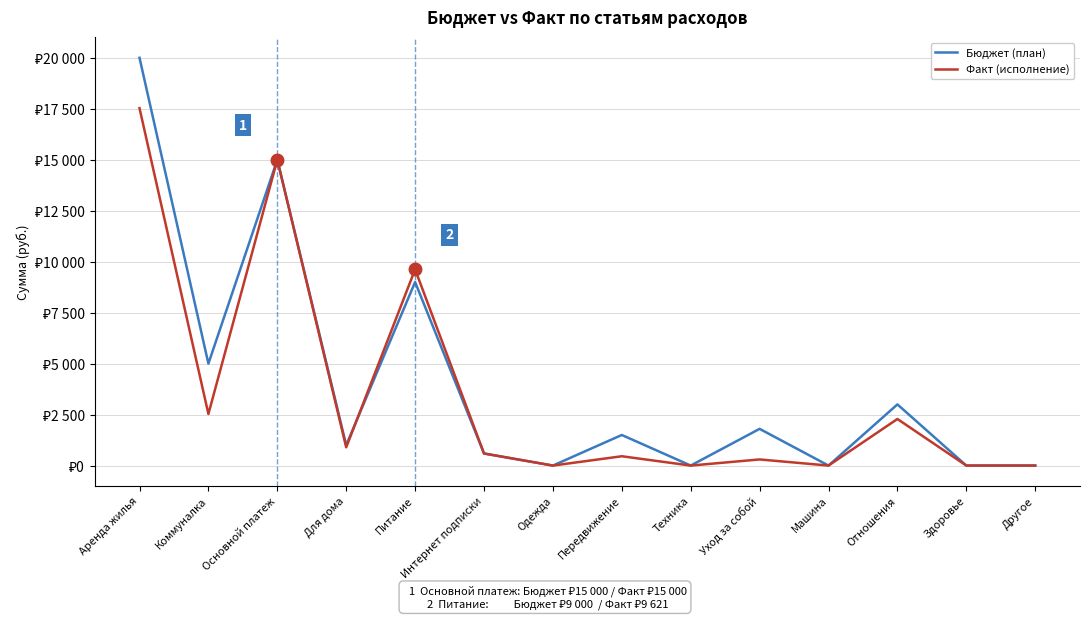

Is this an area chart (filled region under the line)?

No